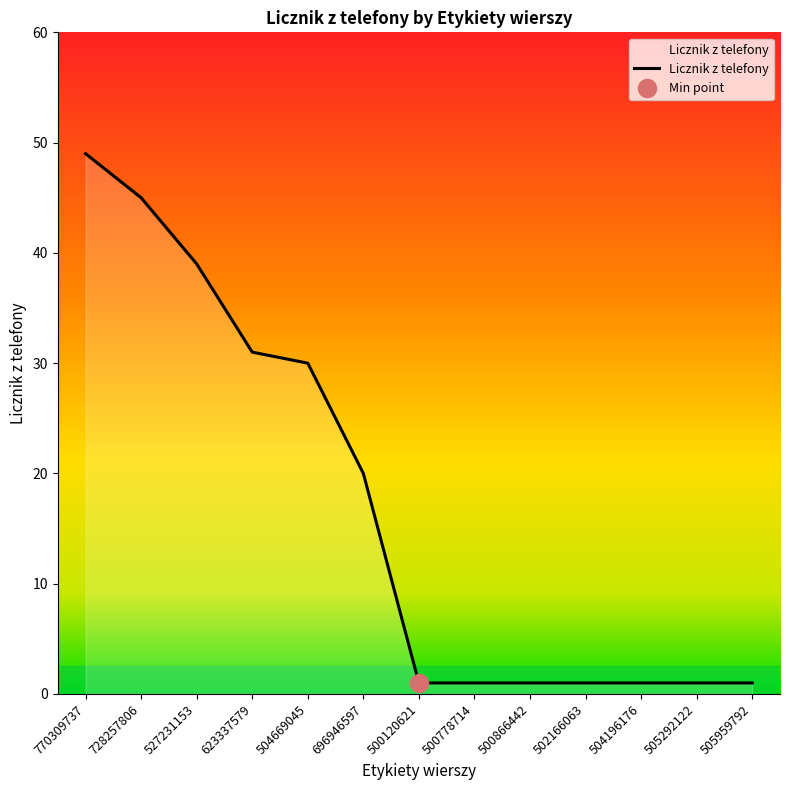

Which label corresponds to the smallest value in the chart?

500120621